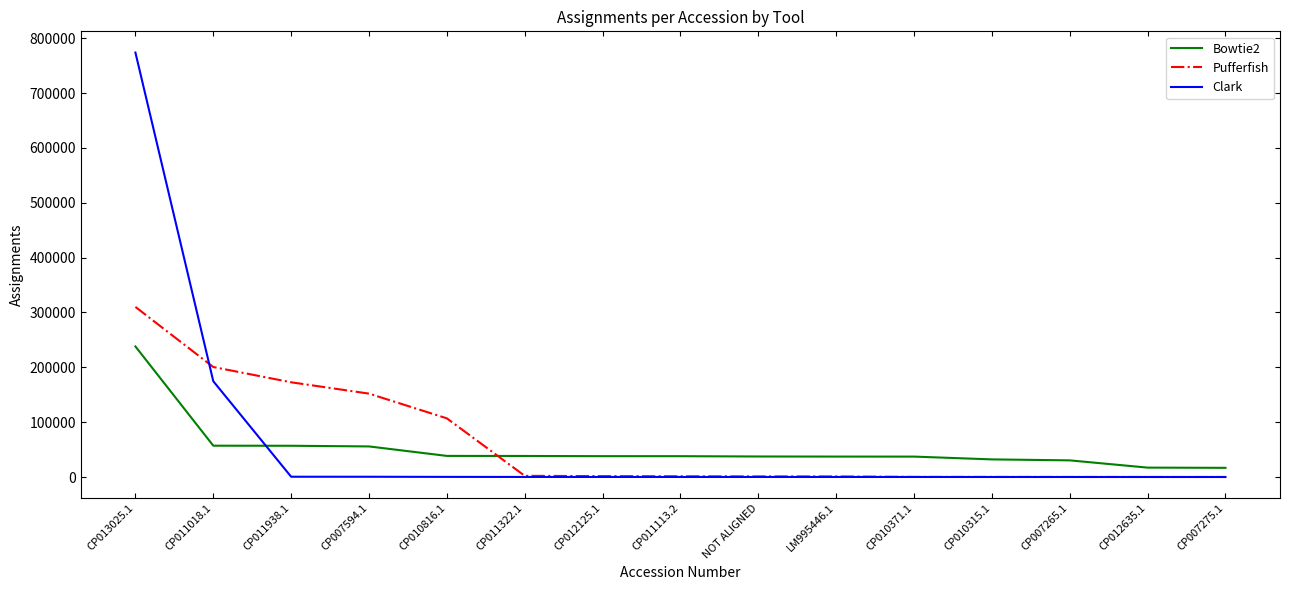

What is the total value across all series at CP011018.1?

432339